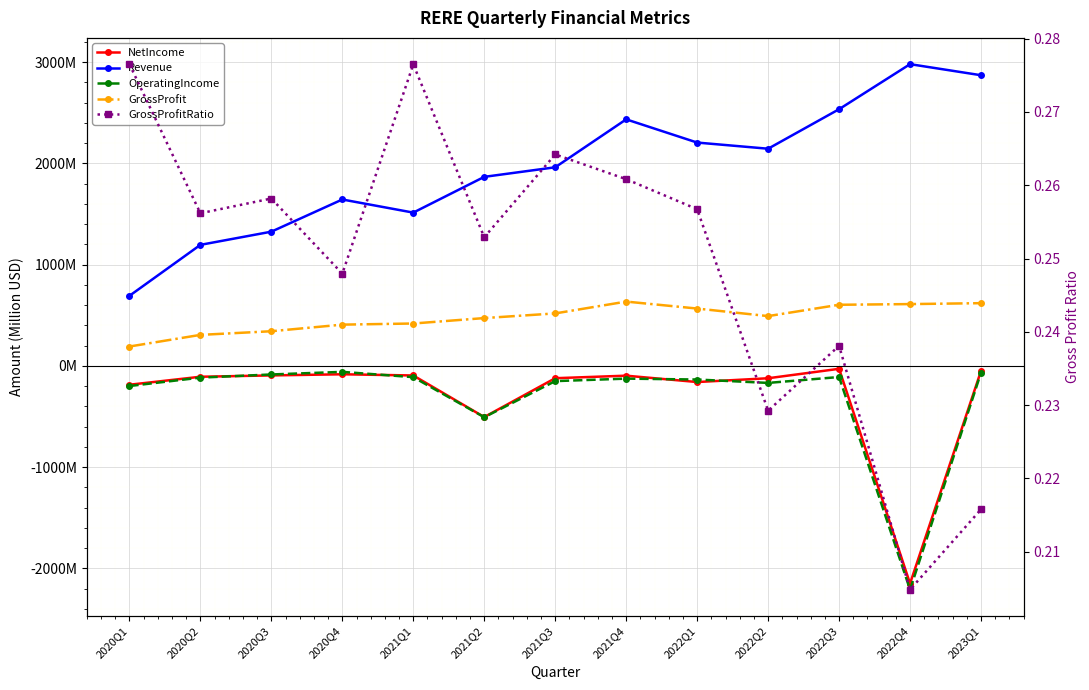

What is the sum of the GrossProfitRatio values at 2021Q2 and 2022Q1?

0.5